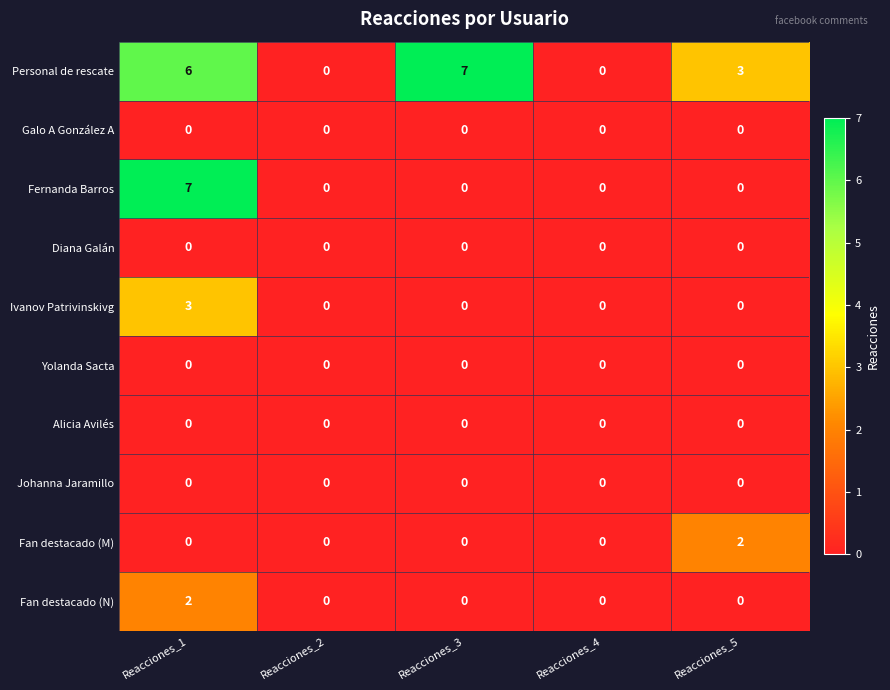

Which series changed the most between Reacciones_1 and Reacciones_3?

Fernanda Barros